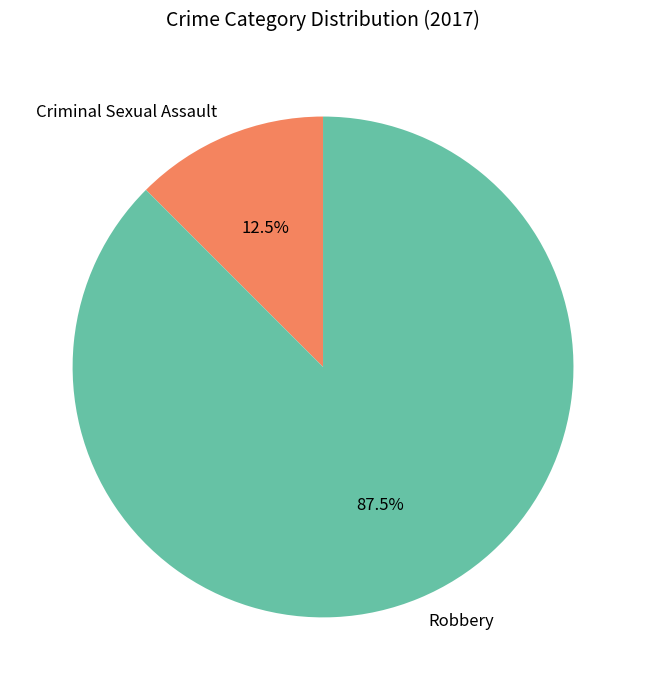

Rank the categories by value from lowest to highest.

Criminal Sexual Assault, Robbery